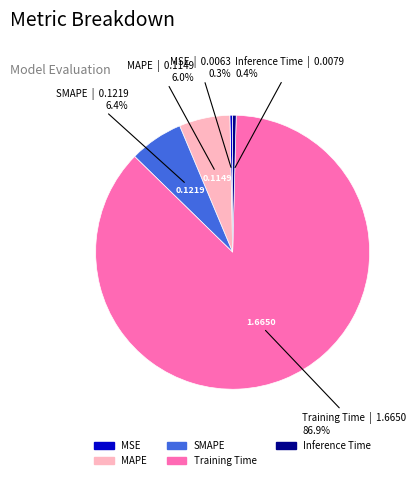

Is it true that MAPE is 6% of the pie?

True